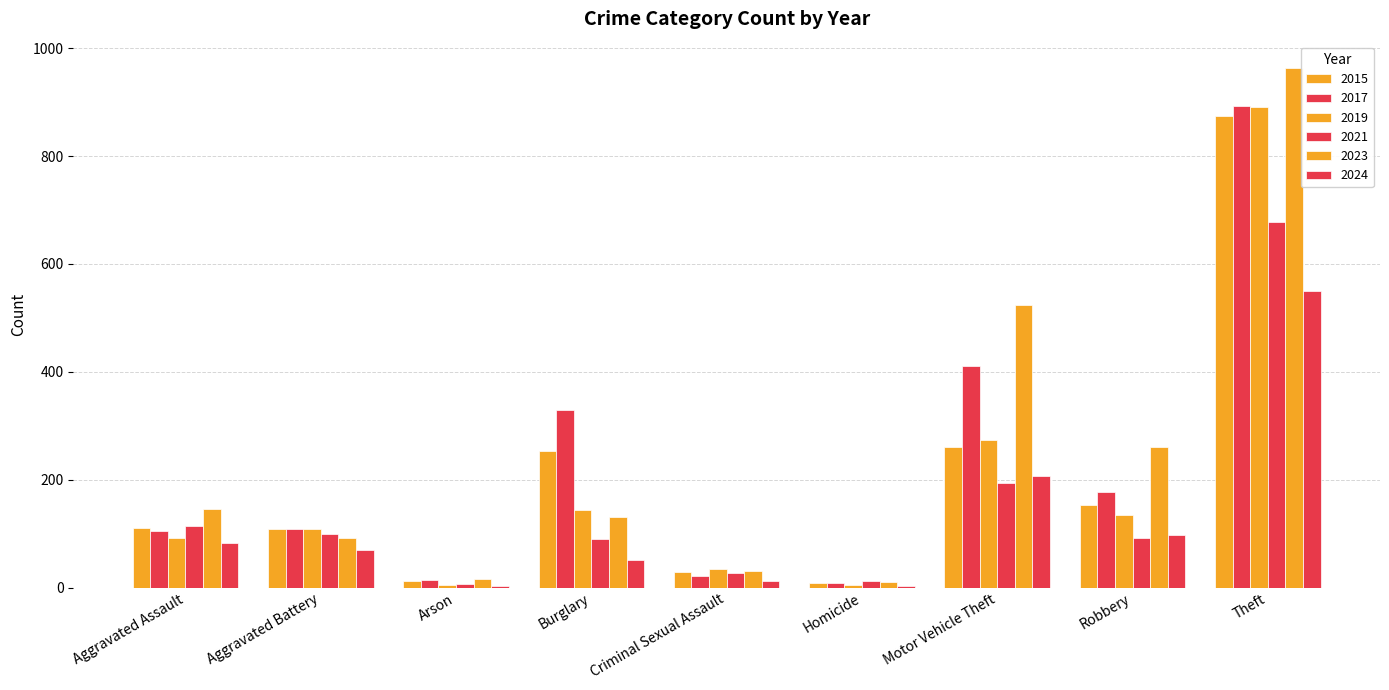

Count the number of categories in the chart.

9